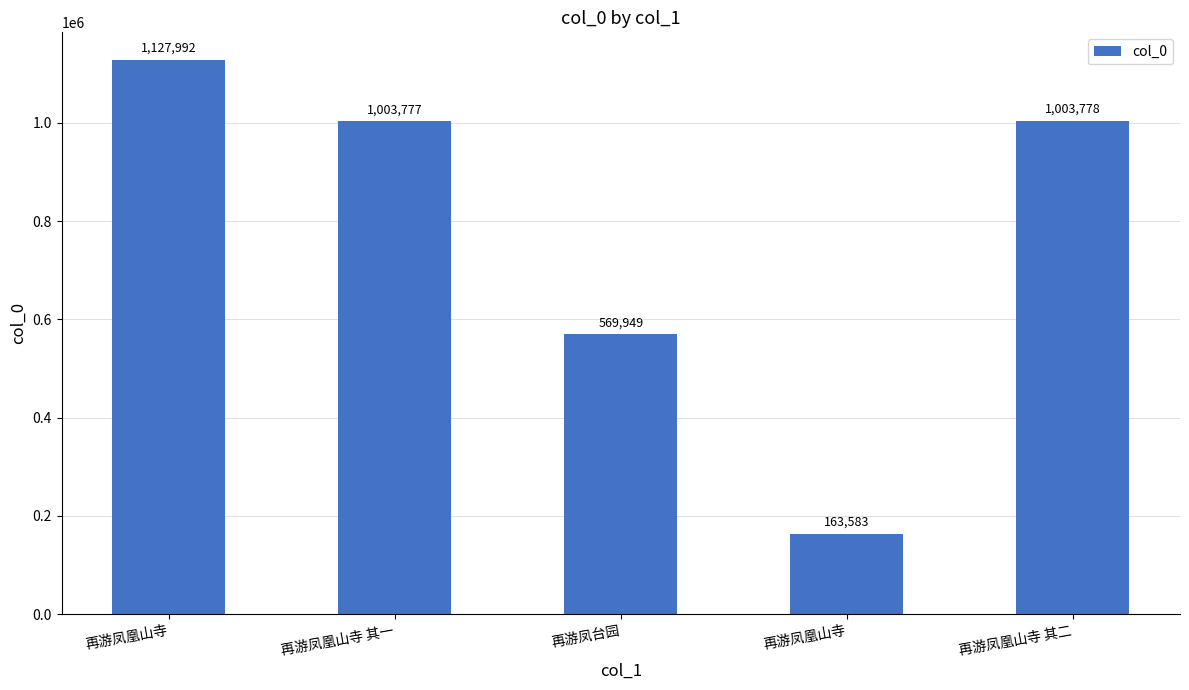

Which category has the lowest value across all series?

再游凤凰山寺